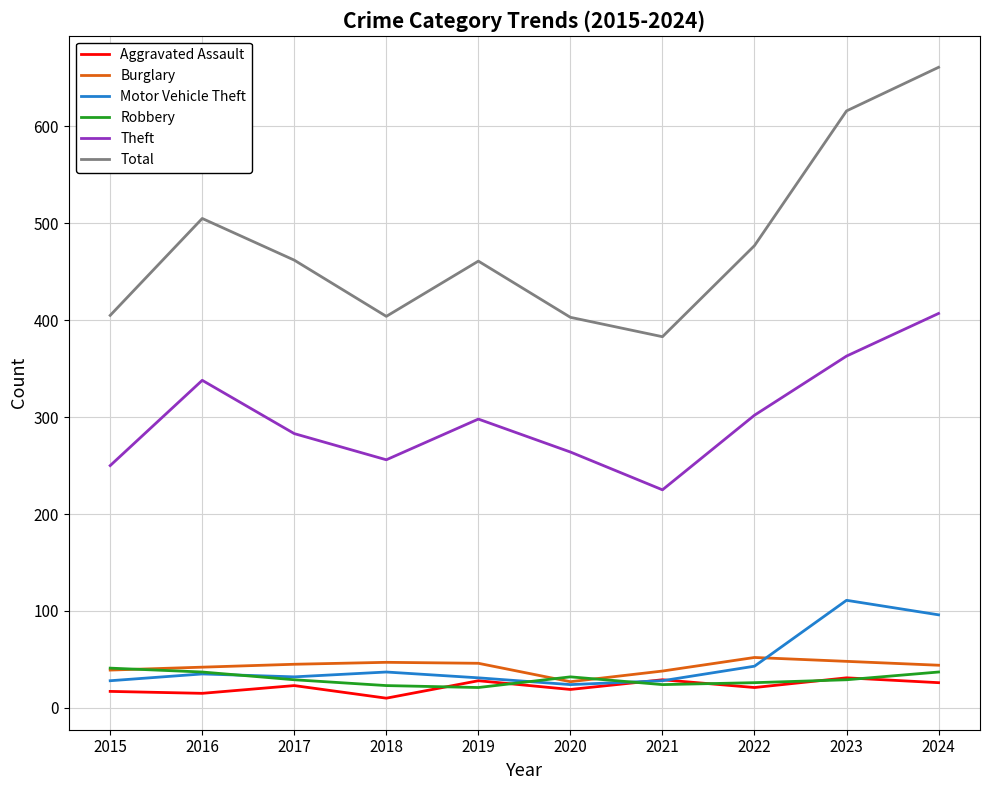

What is the maximum value for Total?

661